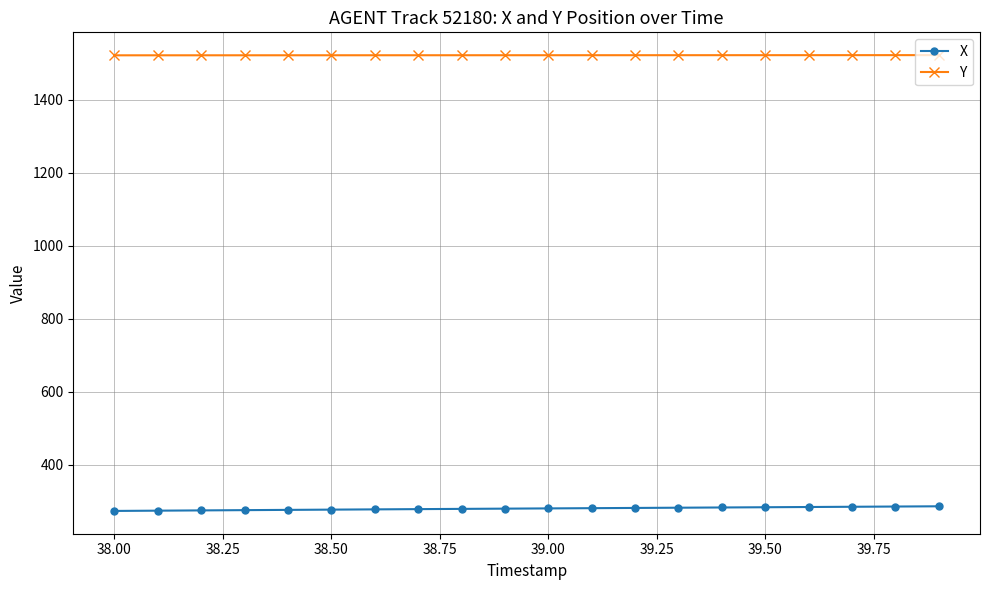

What is the minimum value for Y?

1522.3